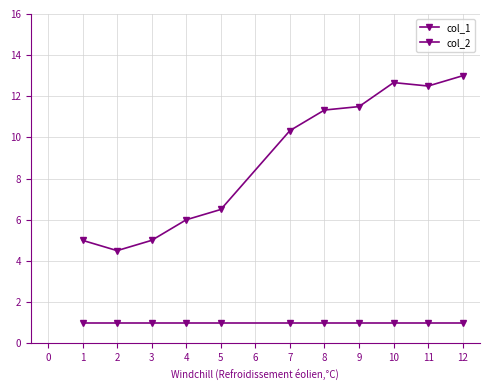

Which series has the widest spread of values?

col_1